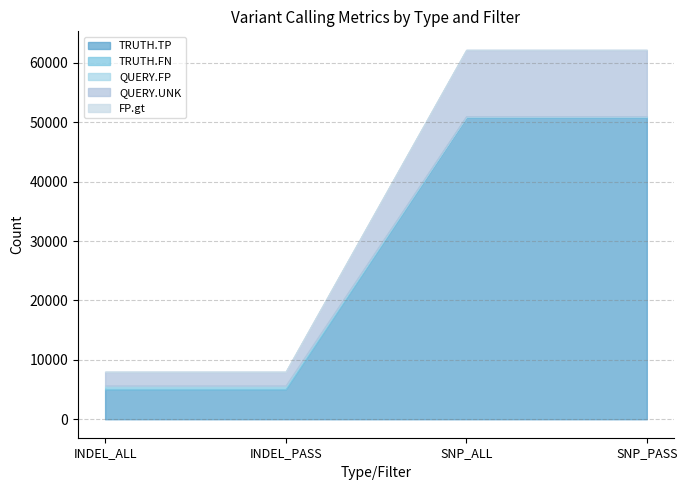

What are all the series names shown in the legend?

TRUTH.TP, TRUTH.FN, QUERY.FP, QUERY.UNK, FP.gt